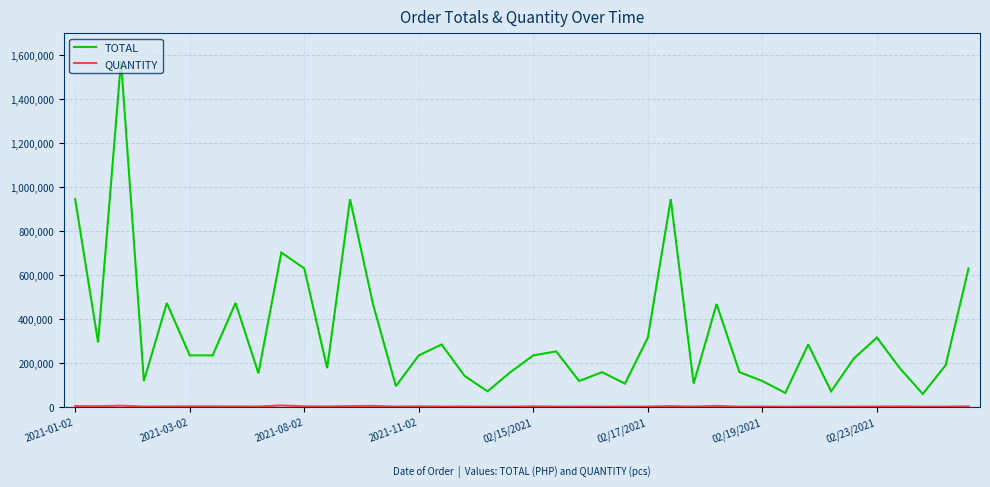

Which series has the widest spread of values?

TOTAL